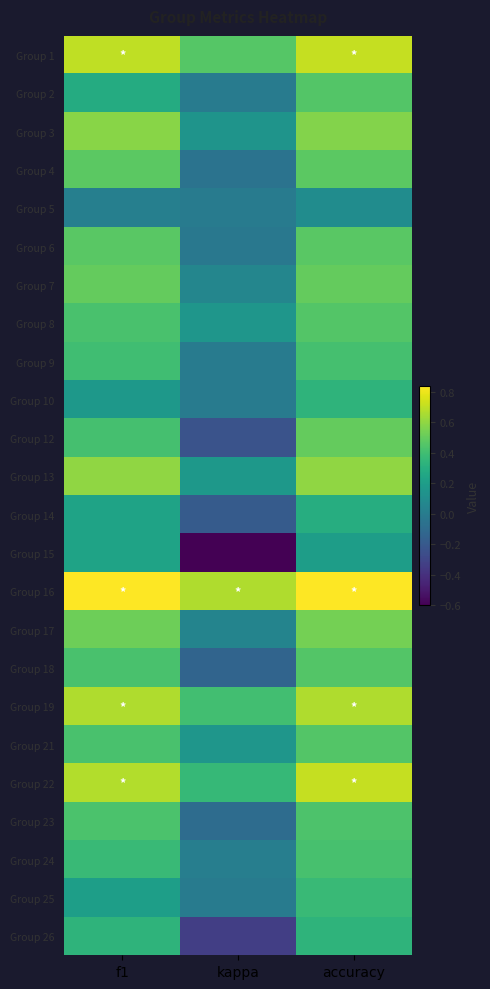

Which category has the highest value across all series?

f1